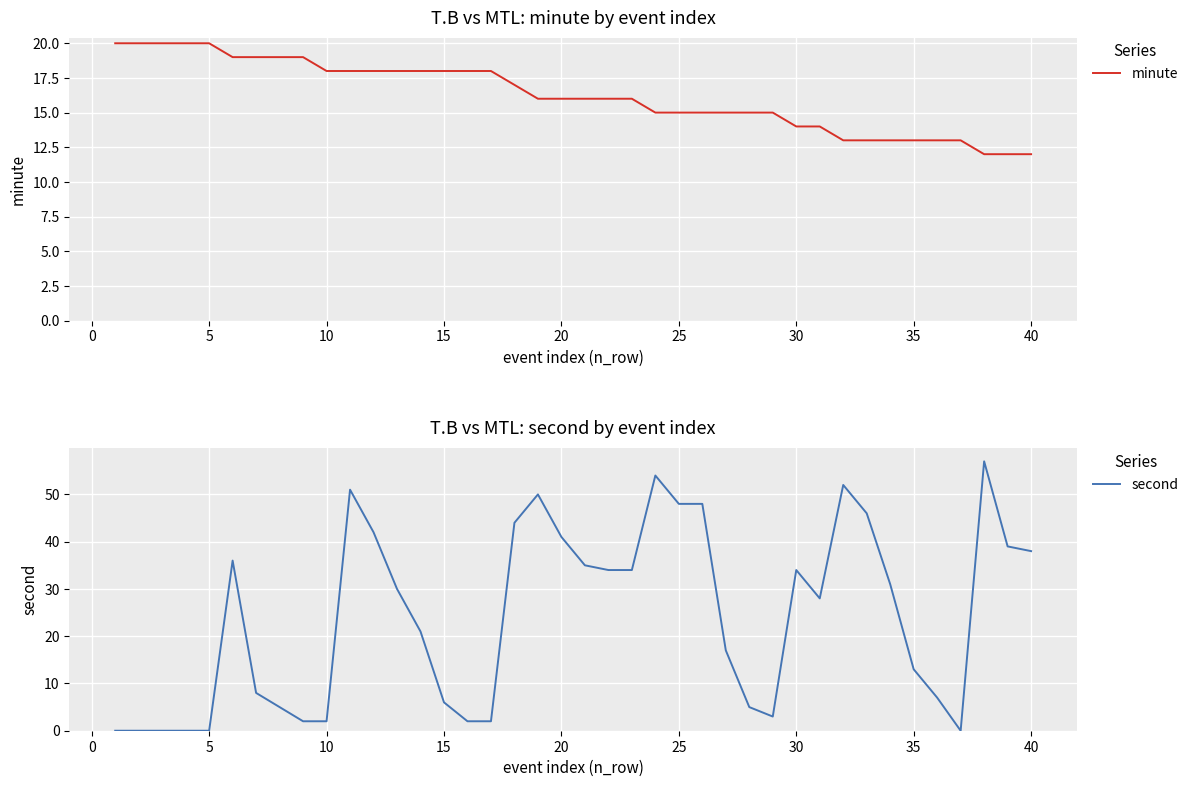

The value of second at 15 is 10. True or false?

False